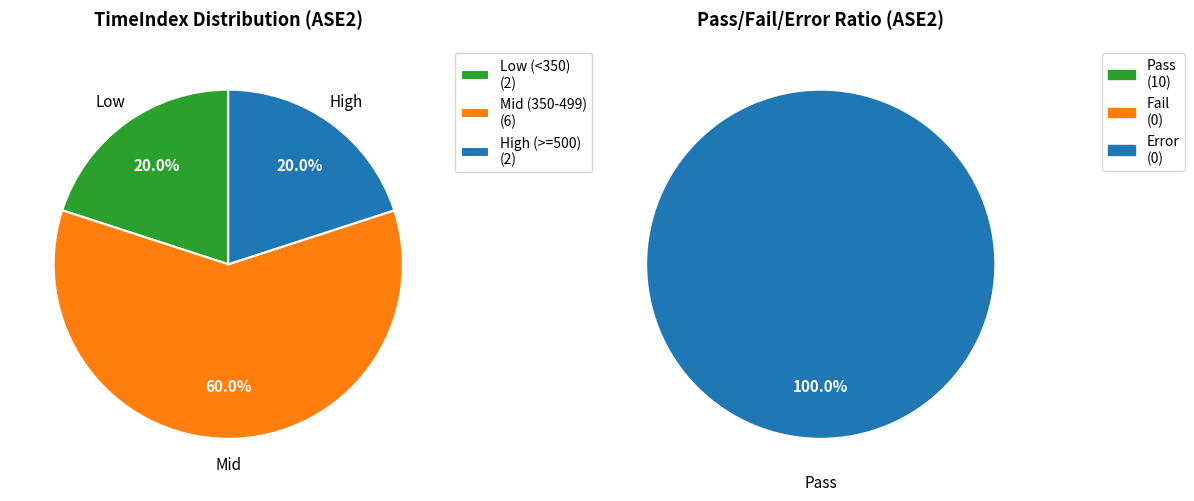

Which series has the widest spread of values?

Pass